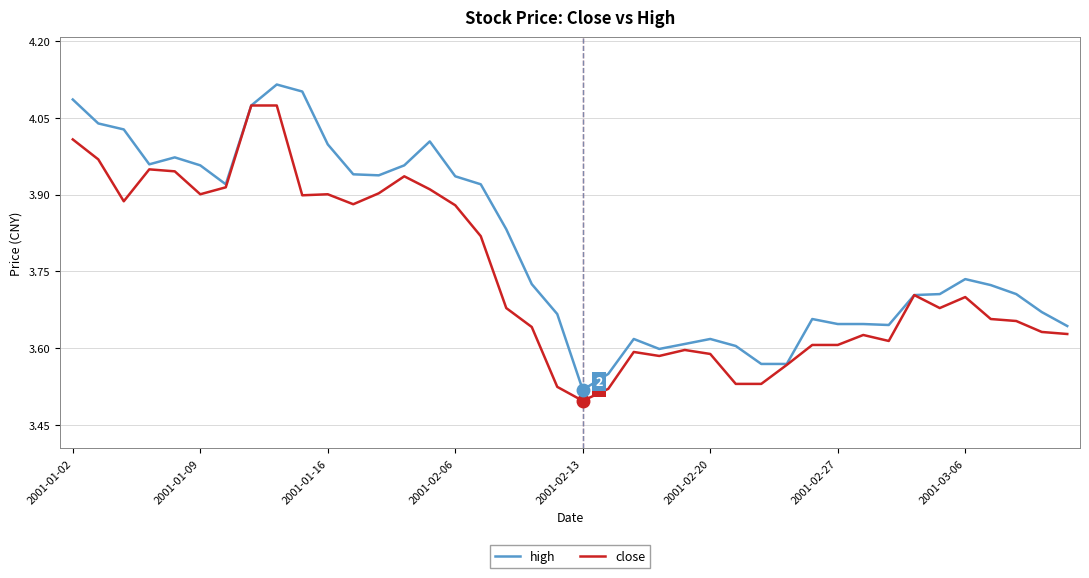

Which series has the largest total across all categories?

high